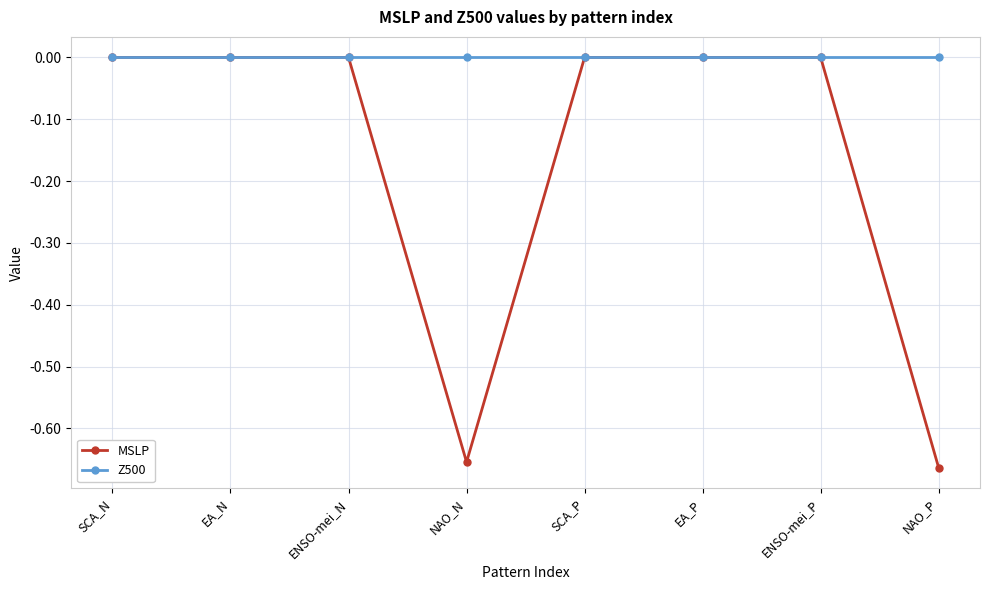

What is the label of the 6th point from the right?

ENSO-mei_N